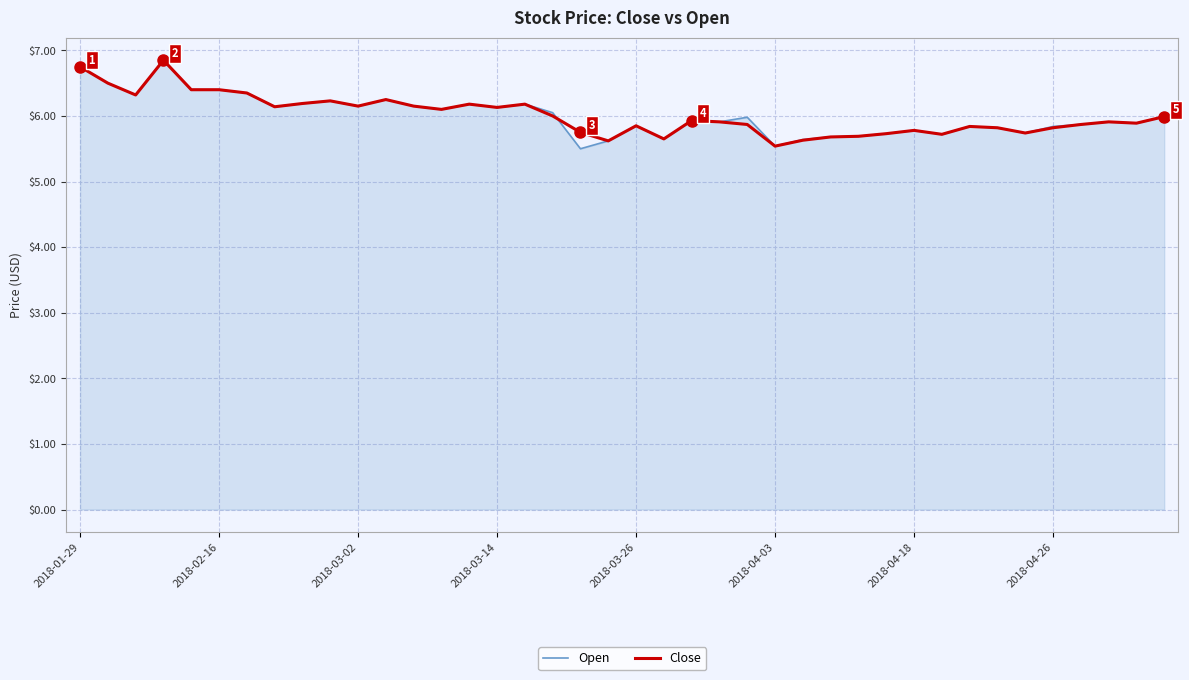

What is the smallest value displayed?

5.5